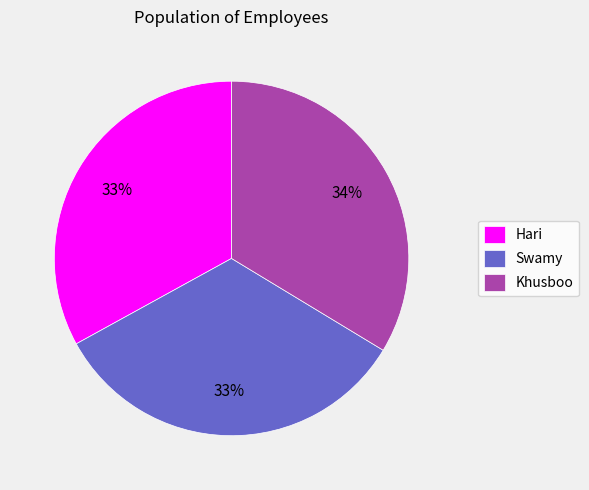

Approximately how many times larger is the value at Khusboo compared to Swamy?

1.0